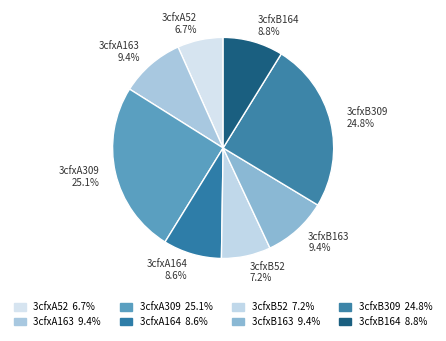

How many slices are in this pie chart?

8